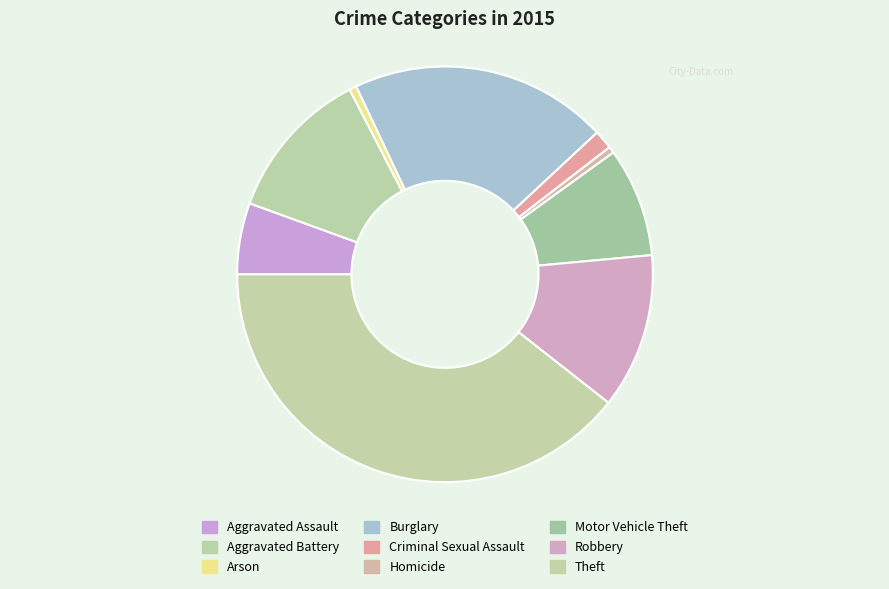

How many segments does this pie chart have?

9